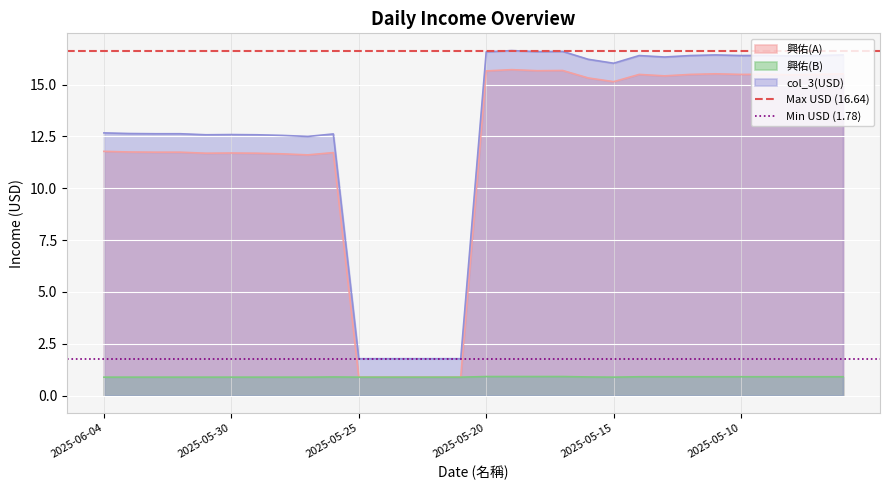

What is the sum of all Max USD (16.64) values?

33.3